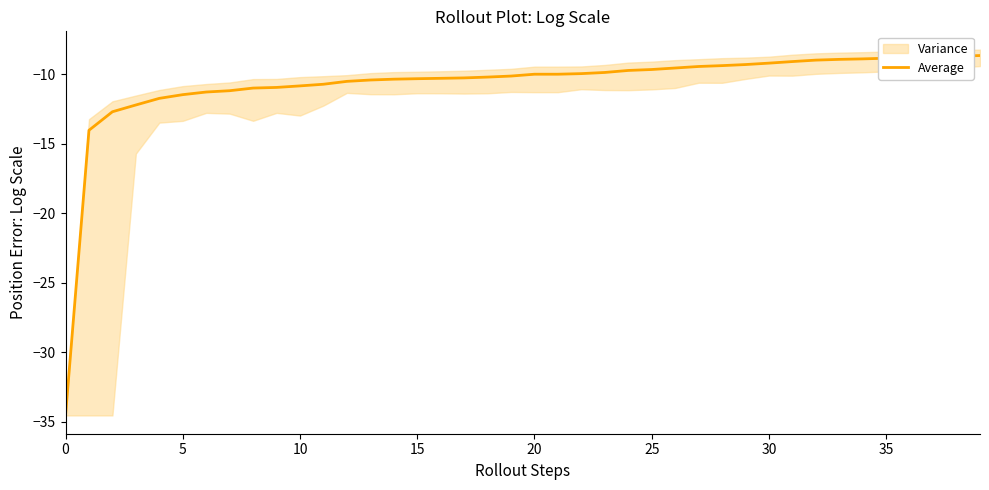

How many lines are shown in the chart?

1